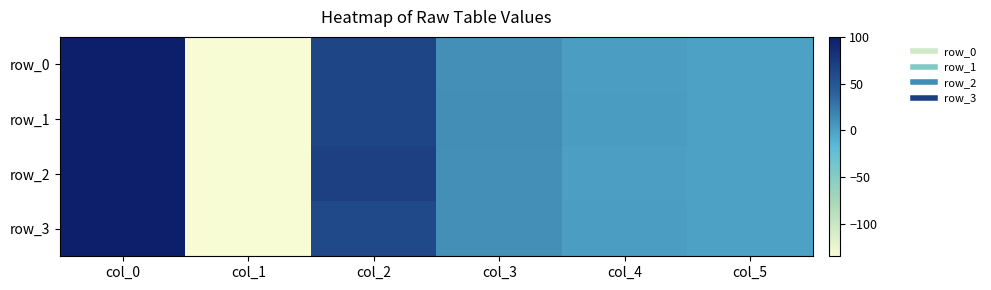

The row_3 series shows 1.6 at col_4. True or false?

False